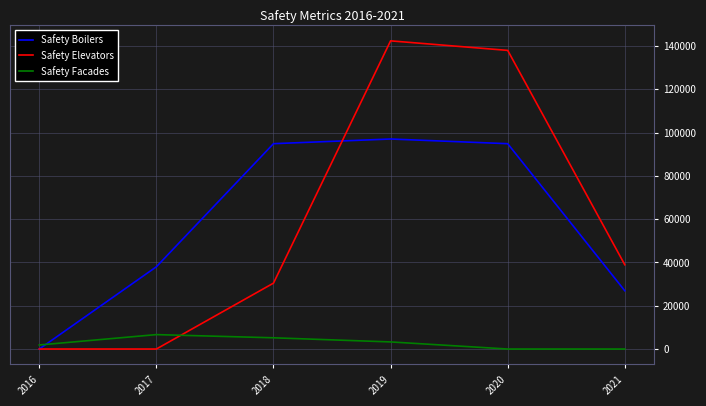

True or false: Safety Elevators has a value of 0 at 2016.

True